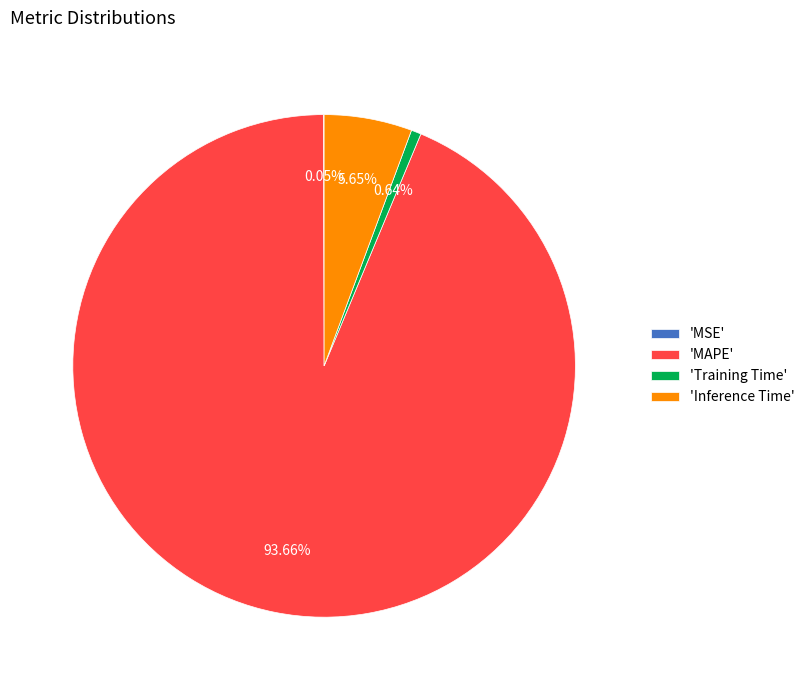

Is there a majority slice in this chart?

Yes